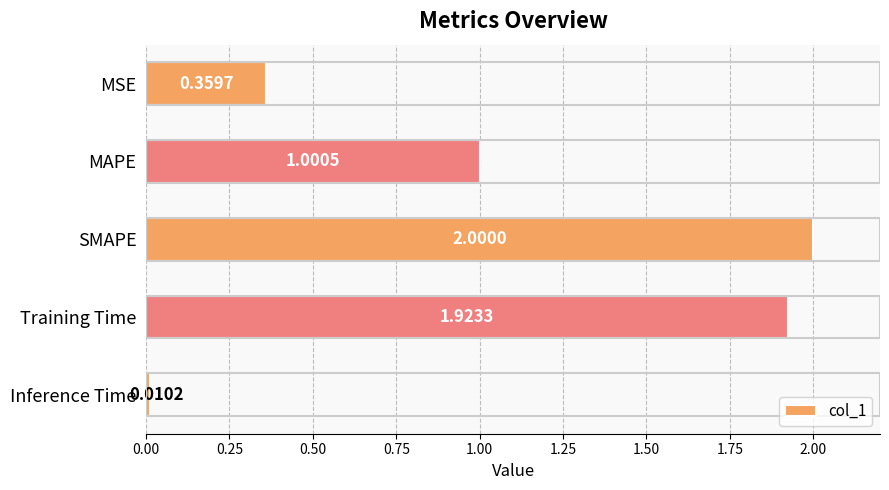

Count the number of values greater than 1.

3